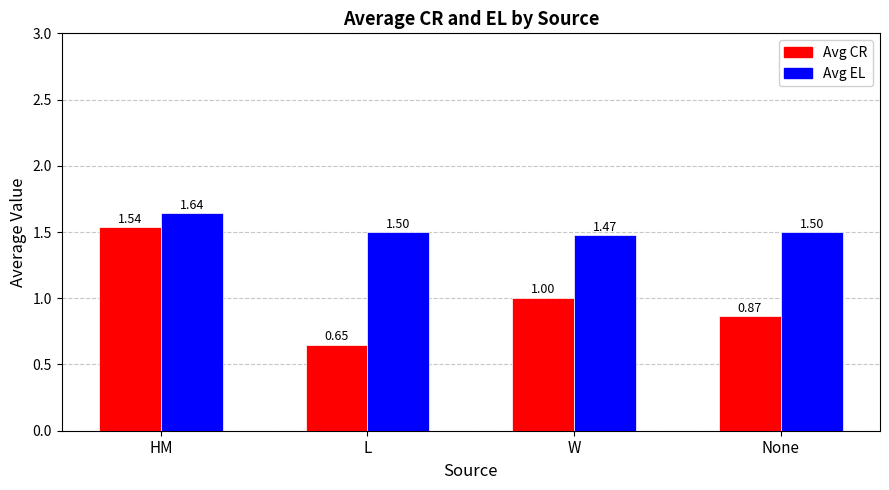

How many bars are there in total?

8